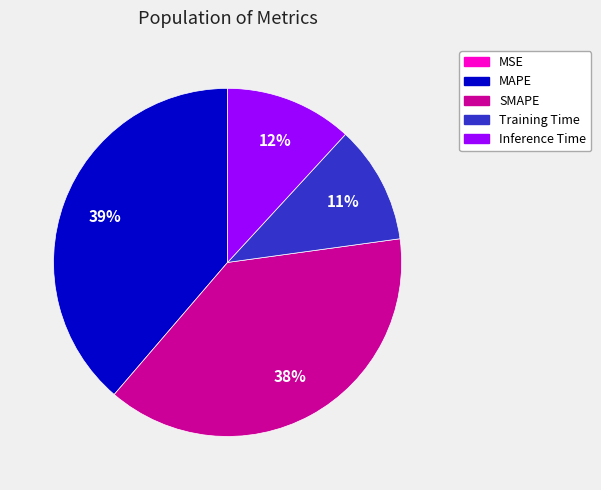

Do MAPE and SMAPE together represent more than half of the pie?

Yes